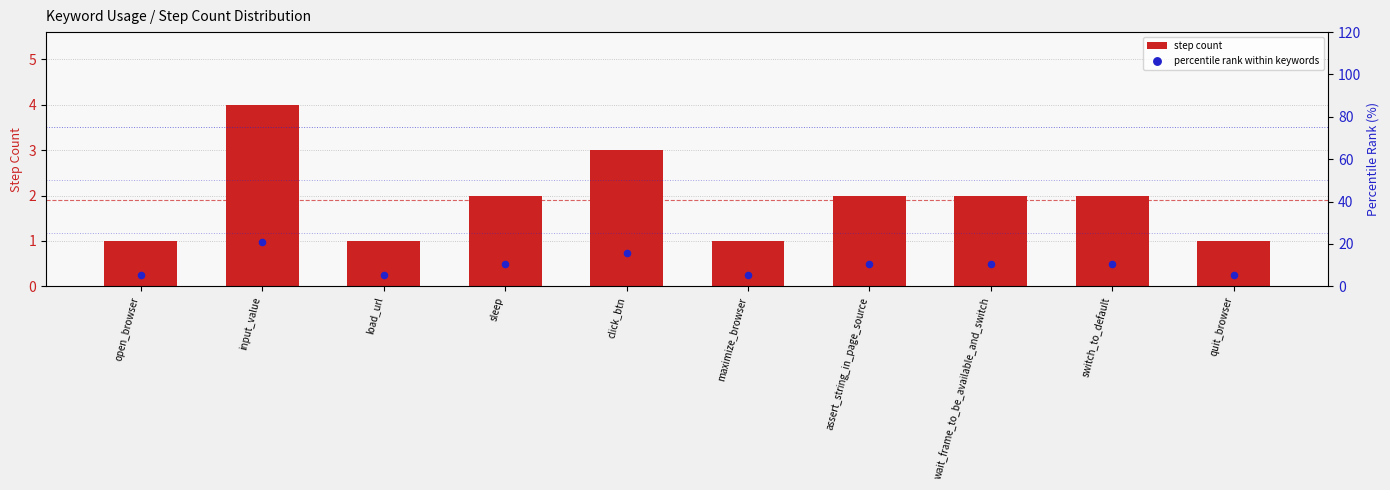

At which category is the sum across all series the highest?

input_value